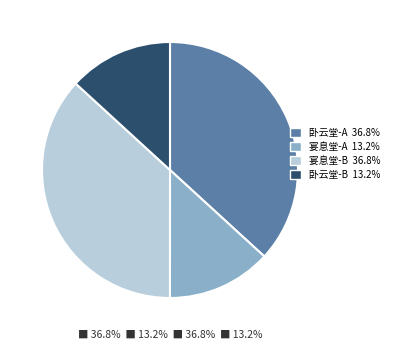

Is there a majority slice in this chart?

No